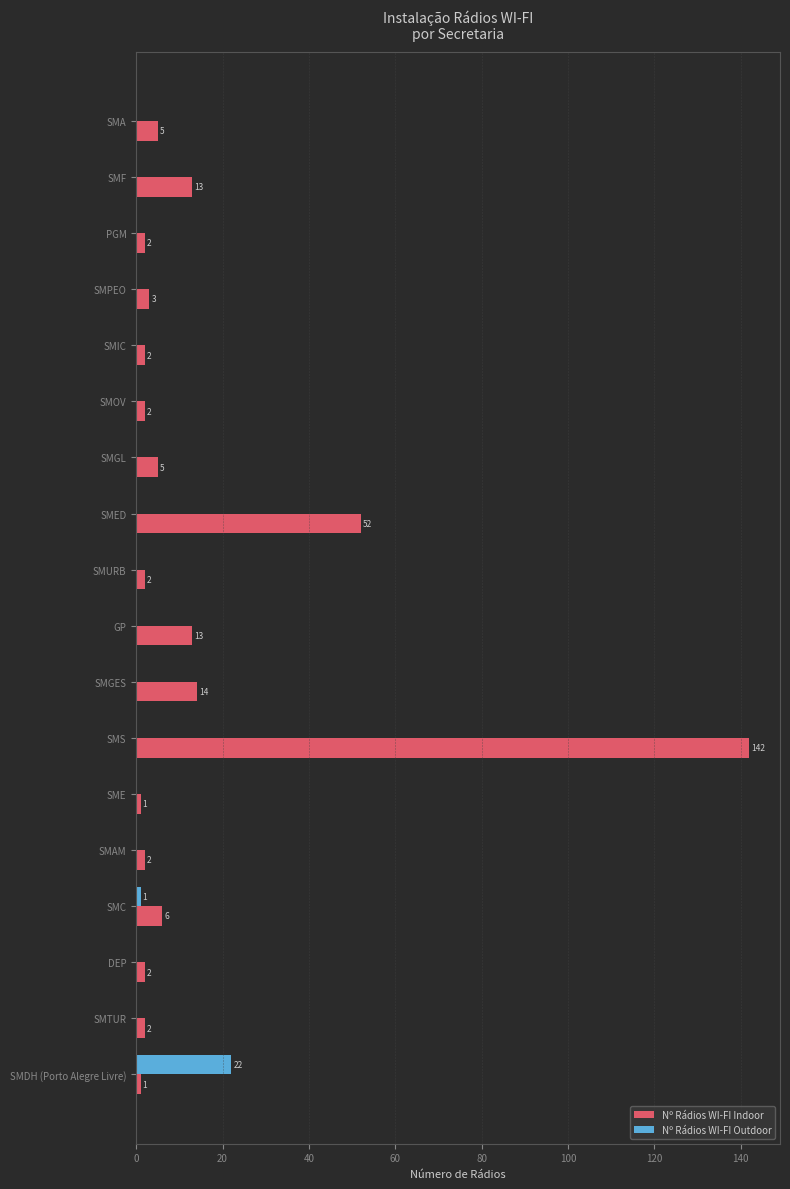

At which category is the sum across all series the highest?

SMS